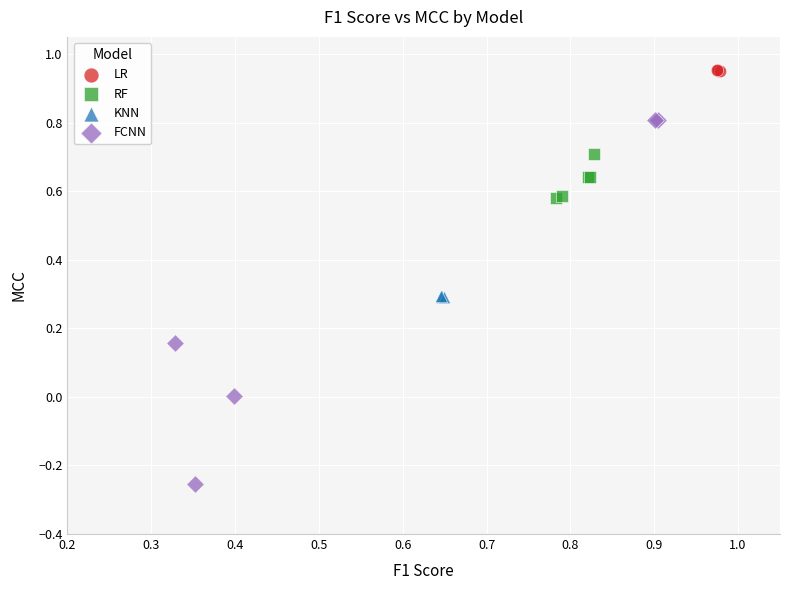

Which series reaches the maximum Y coordinate?

LR